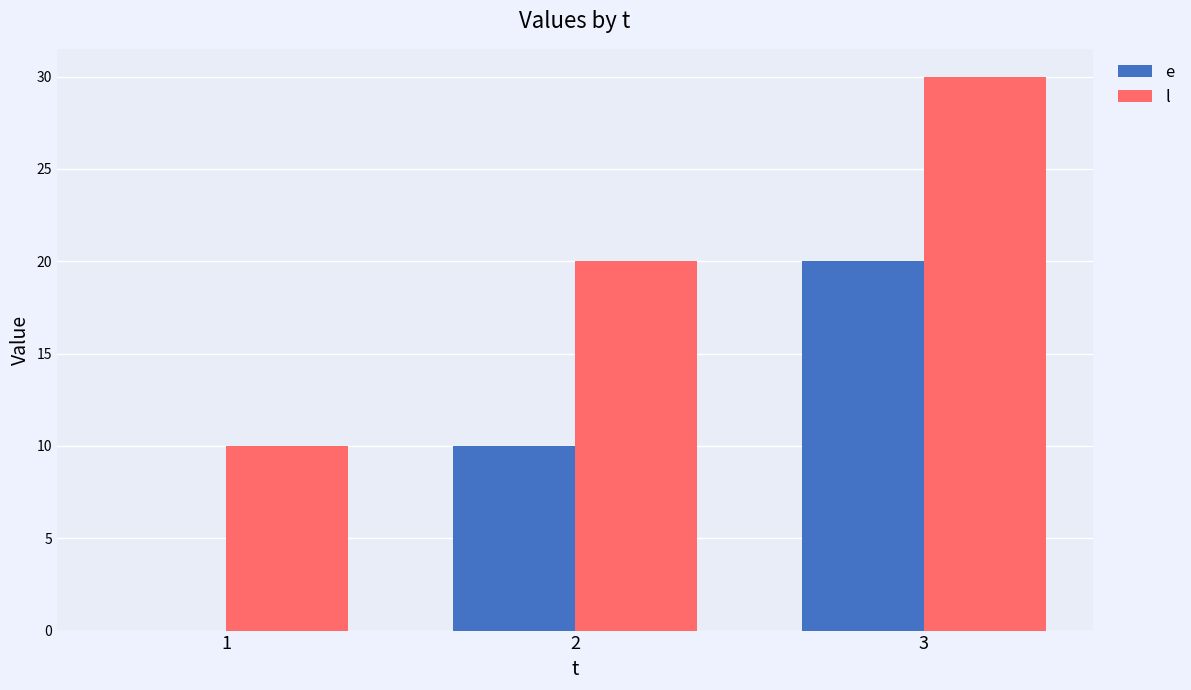

At which label is l closest to 20?

2